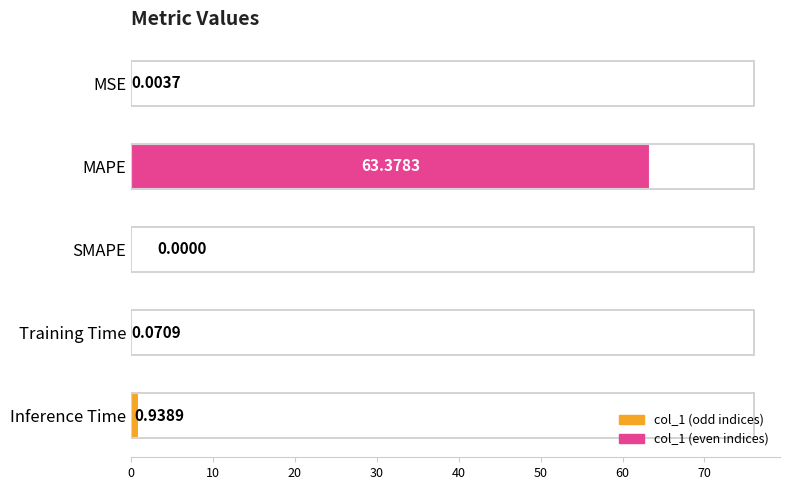

Where is the data nearest to the value 31?

Inference Time